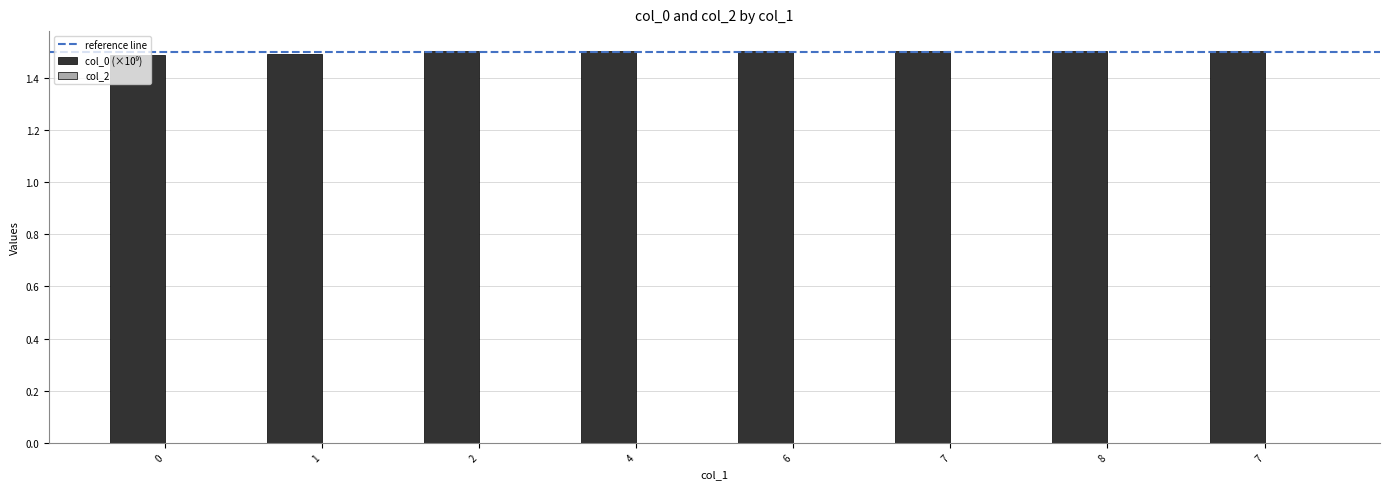

List the labels in order of value, smallest first.

0, 1, 2, 4, 6, 7, 8, 7